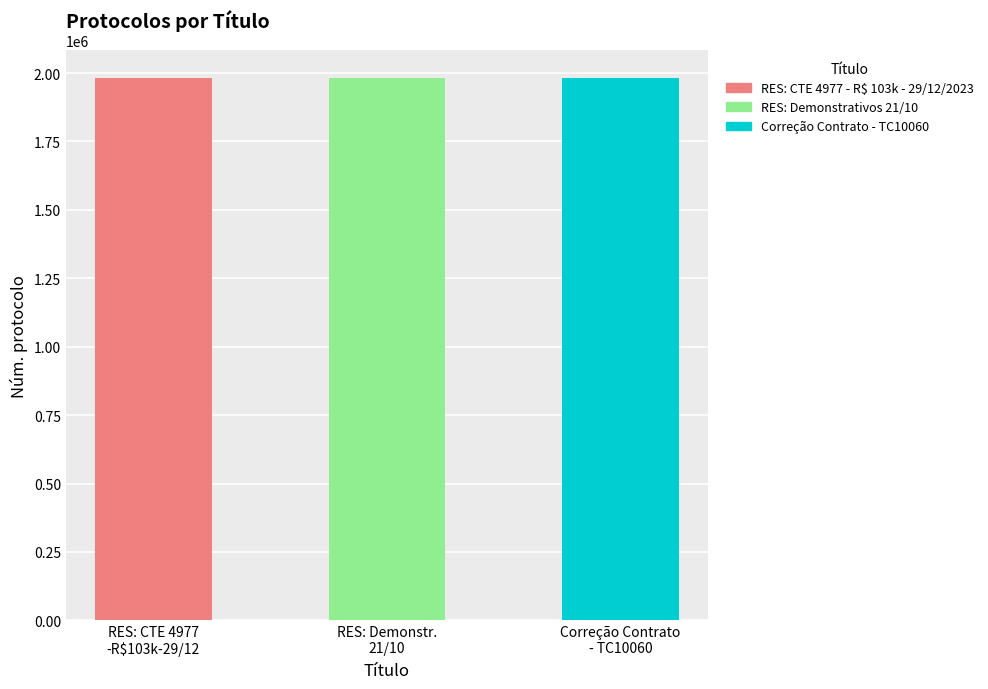

What is the difference between the maximum and minimum values?

201